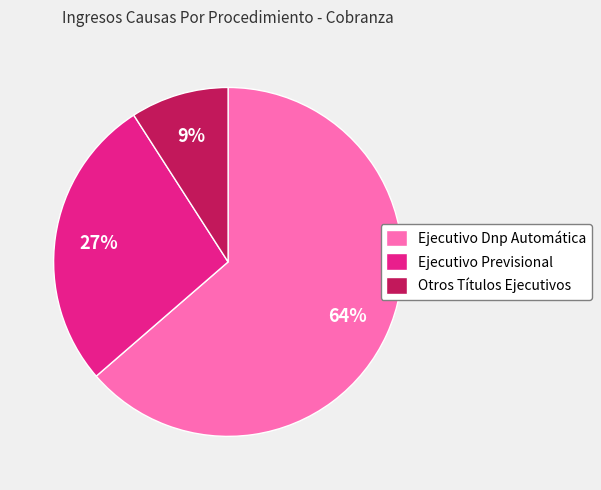

How many slices are in this pie chart?

3